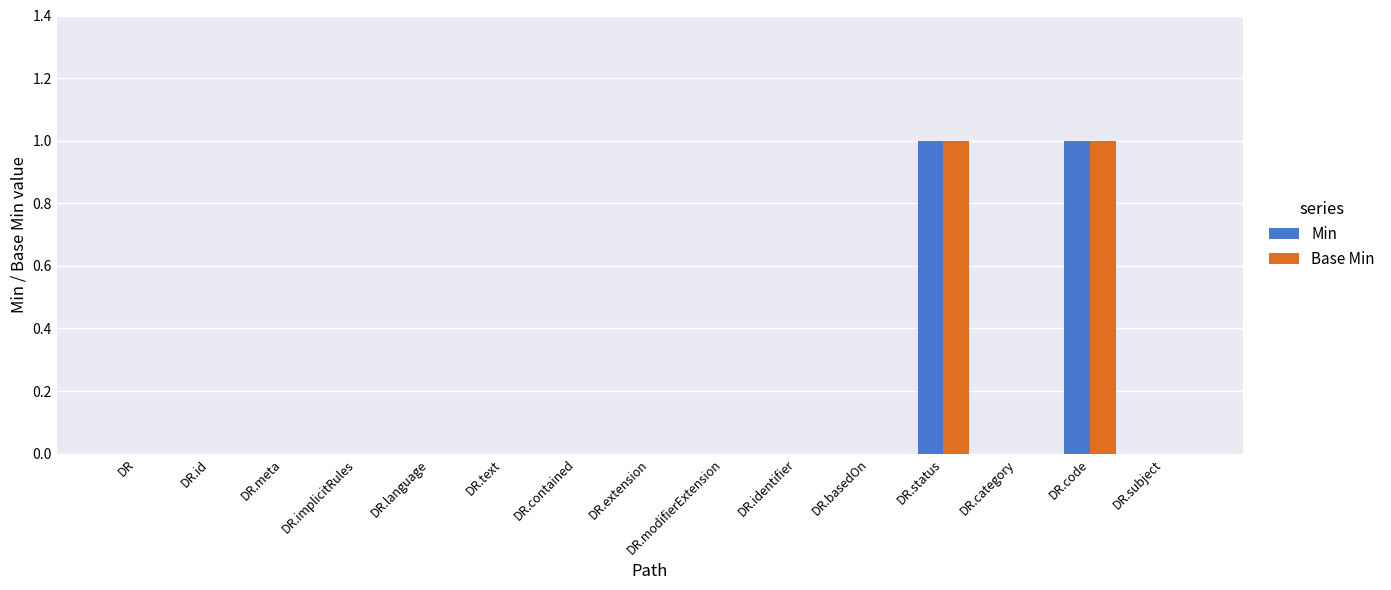

Is it true that Min equals 0 at DR.contained?

True